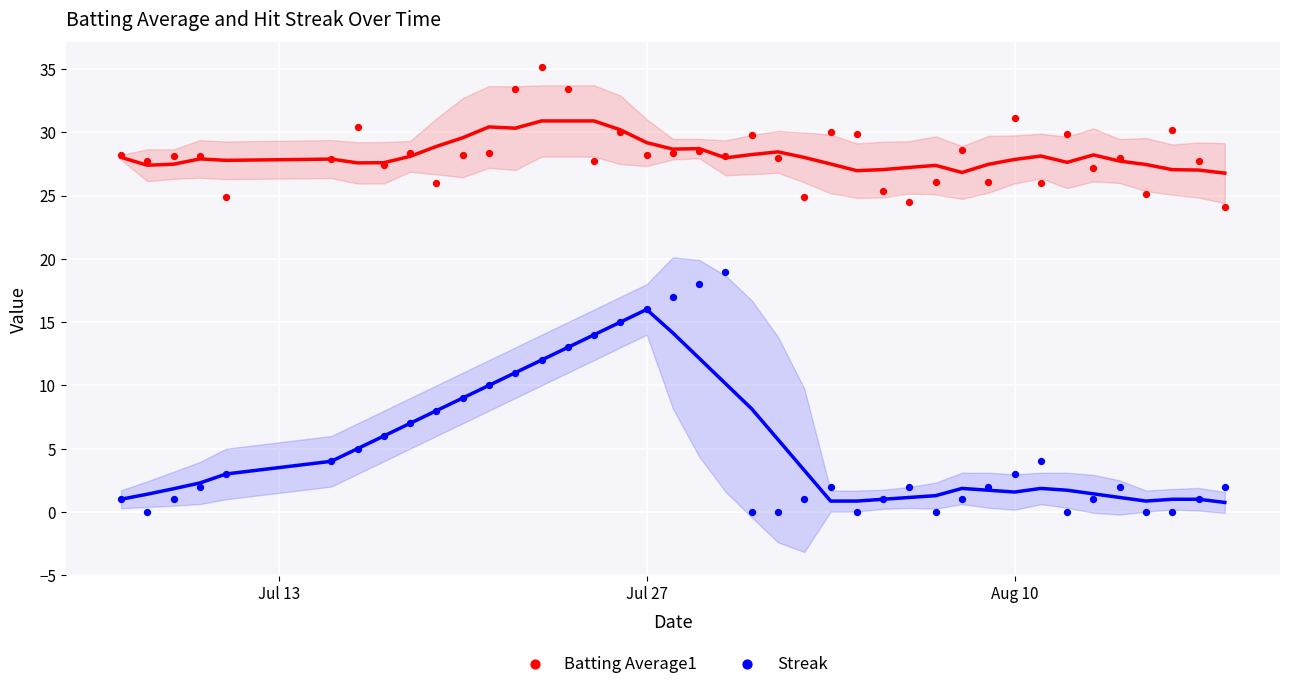

Which series reaches the maximum Y coordinate?

Batting Average1